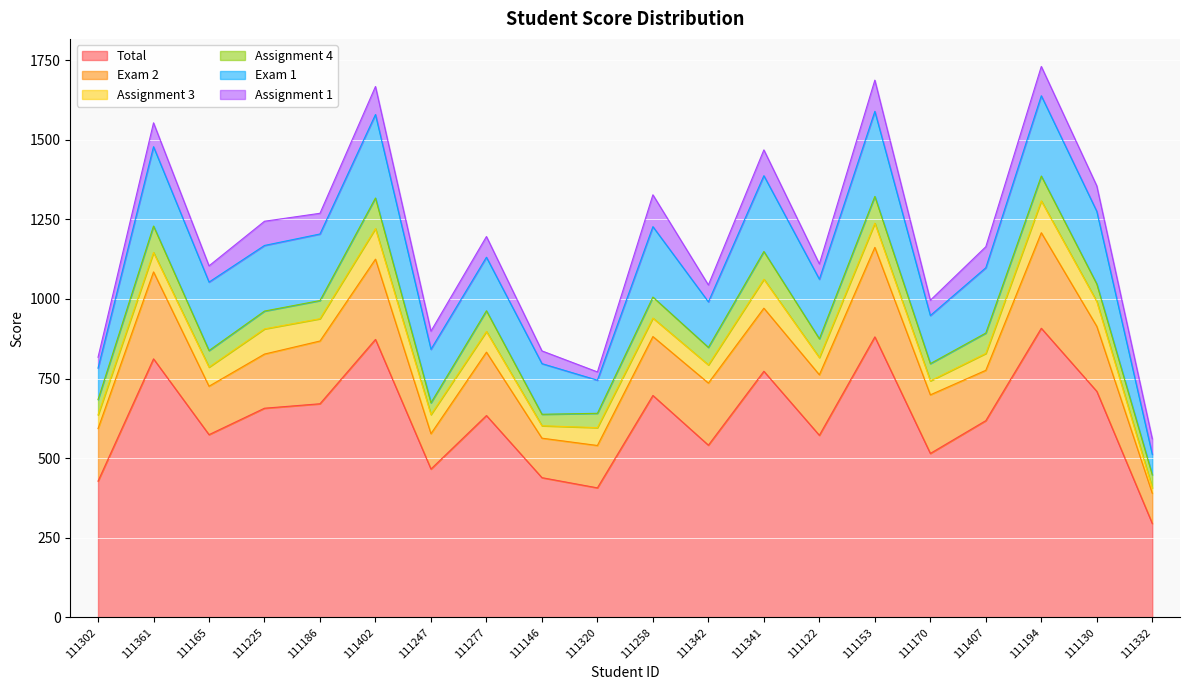

What is the approximate value of Assignment 4 at 111361, to the nearest 5?

85